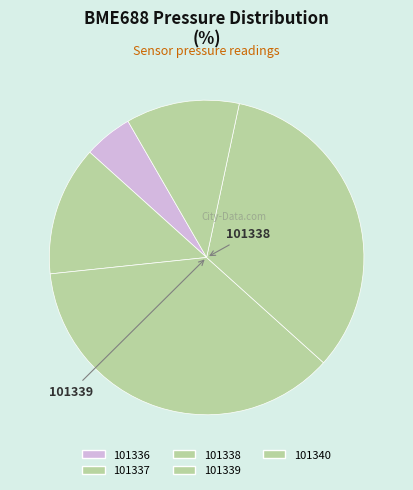

Does 101337 represent more than half of the total?

No